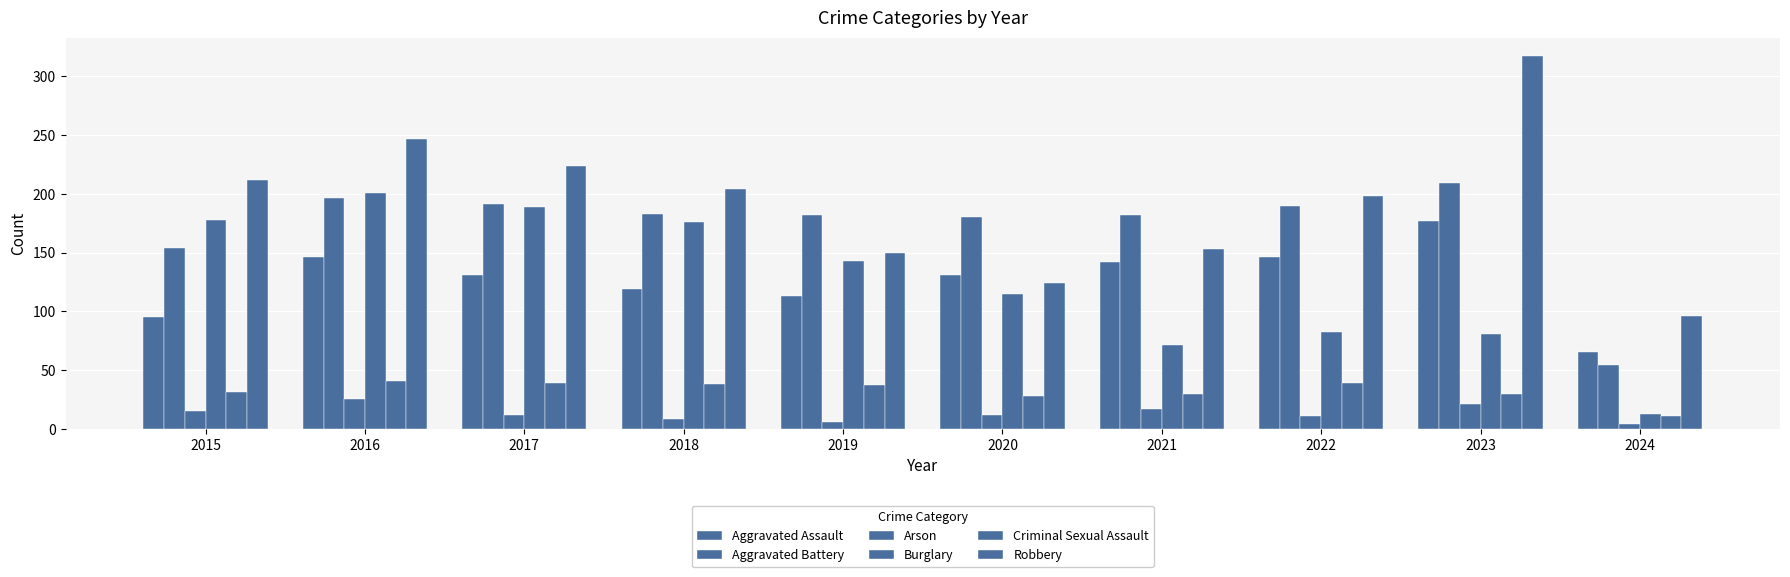

Rank the categories by Aggravated Battery value from lowest to highest.

2024, 2015, 2020, 2019, 2021, 2018, 2022, 2017, 2016, 2023